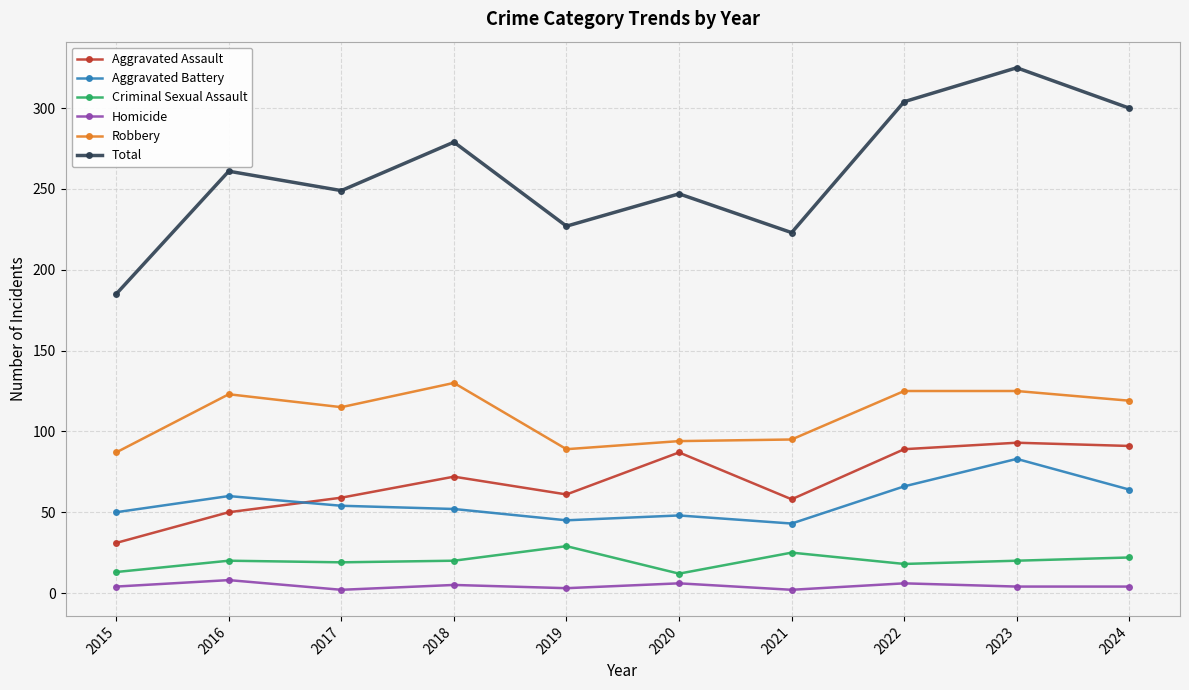

How many categories are shown in the chart?

10